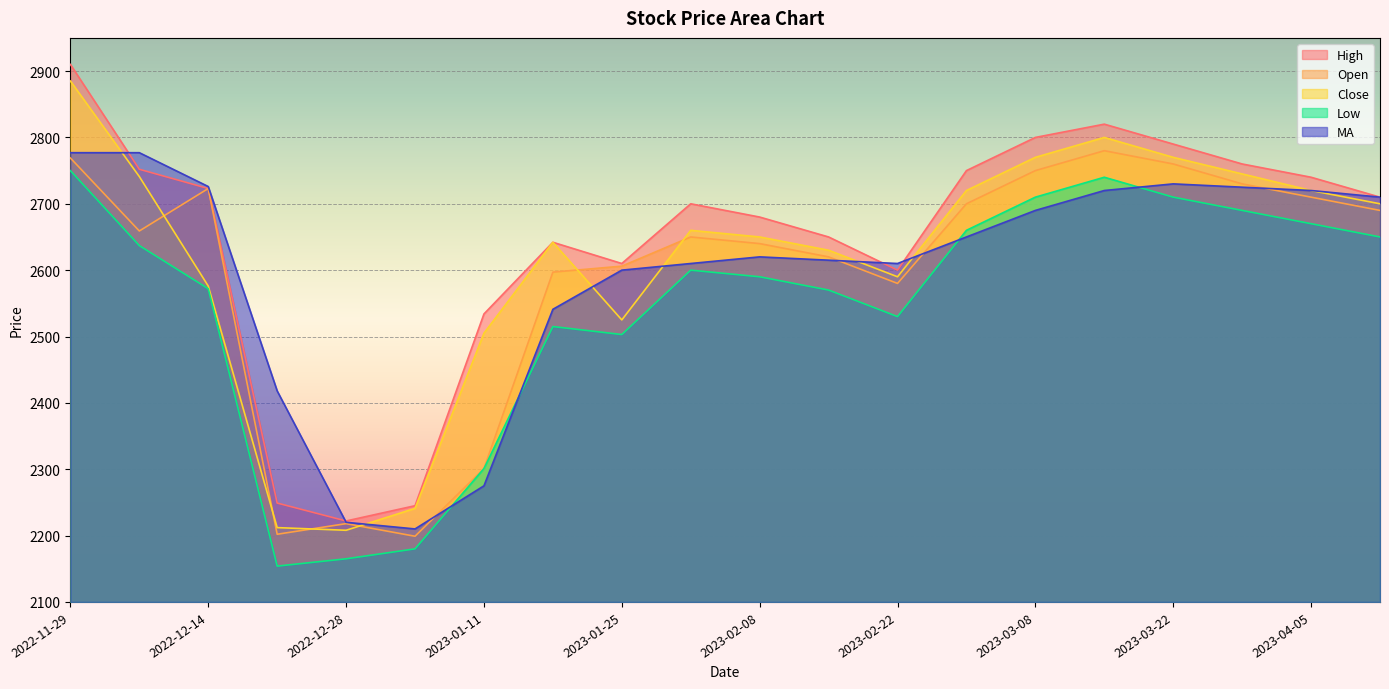

How many lines are shown in the chart?

5